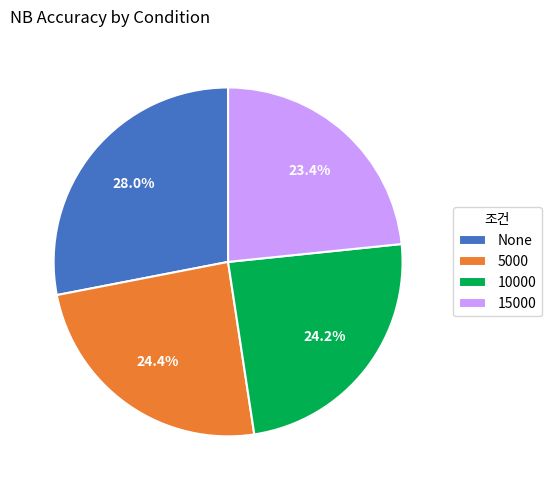

How many slices are in this pie chart?

4